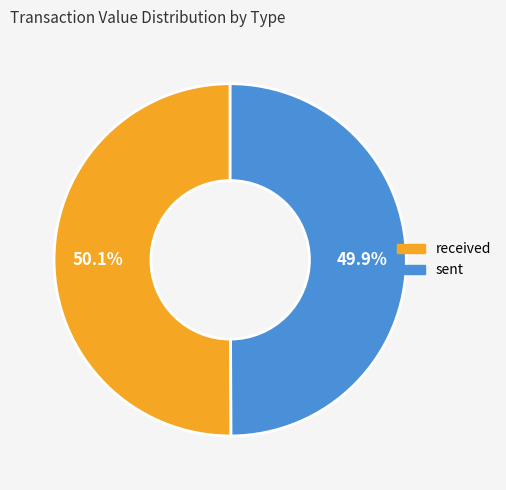

Is there a majority slice in this chart?

Yes